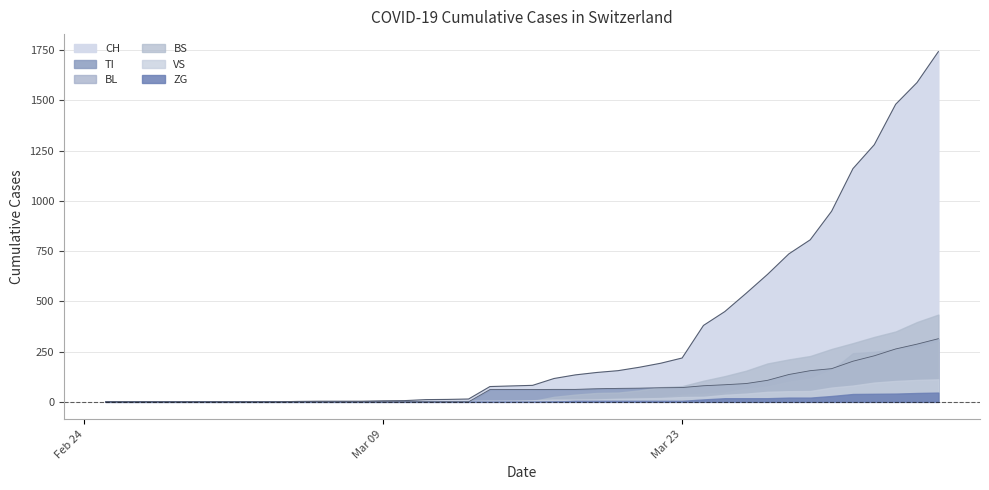

Between 2020-03-24 and 2020-03-11, which is larger?

2020-03-24